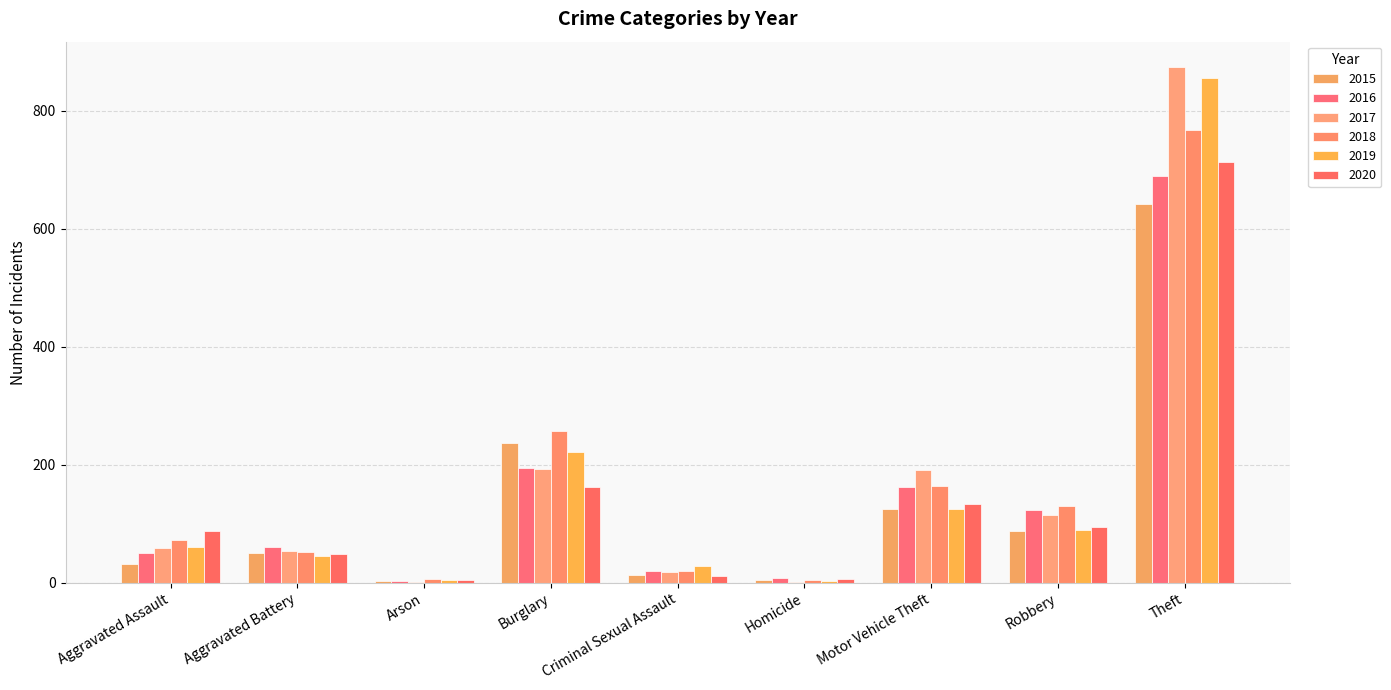

Which series has the largest range (max minus min)?

2017